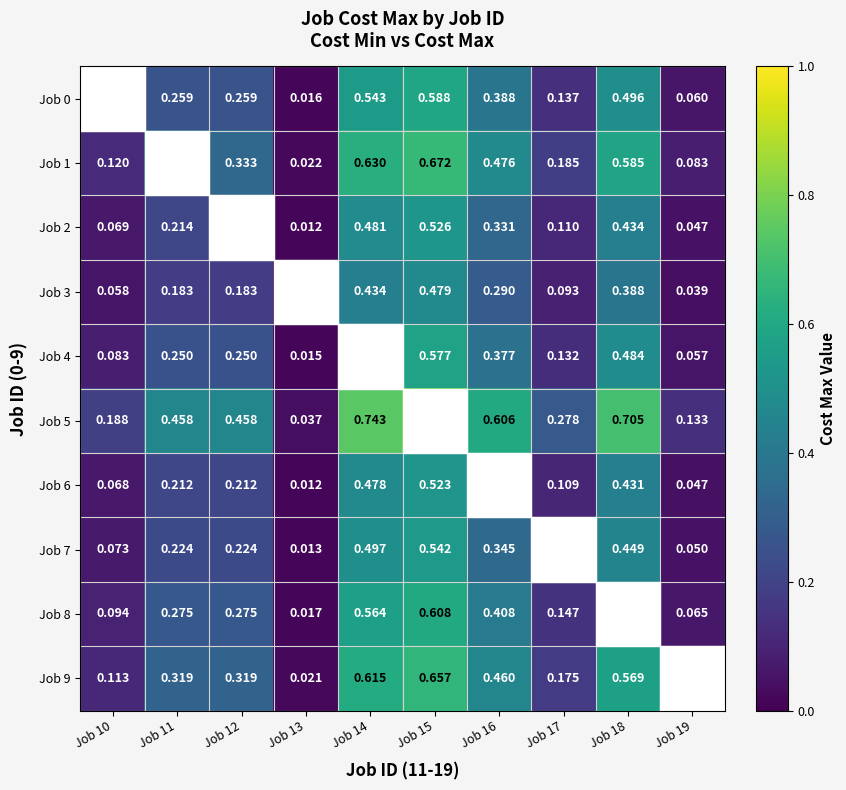

Is the value of Job 3 at Job 10 greater than the value of Job 9 at Job 15?

No